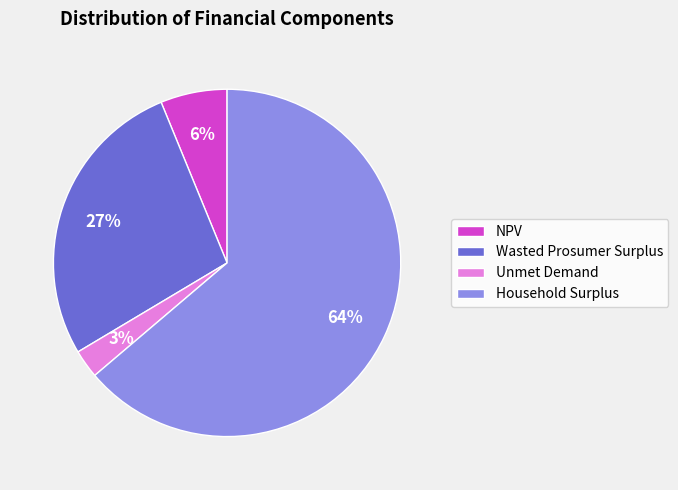

Do Wasted Prosumer Surplus and Unmet Demand together represent more than half of the pie?

No